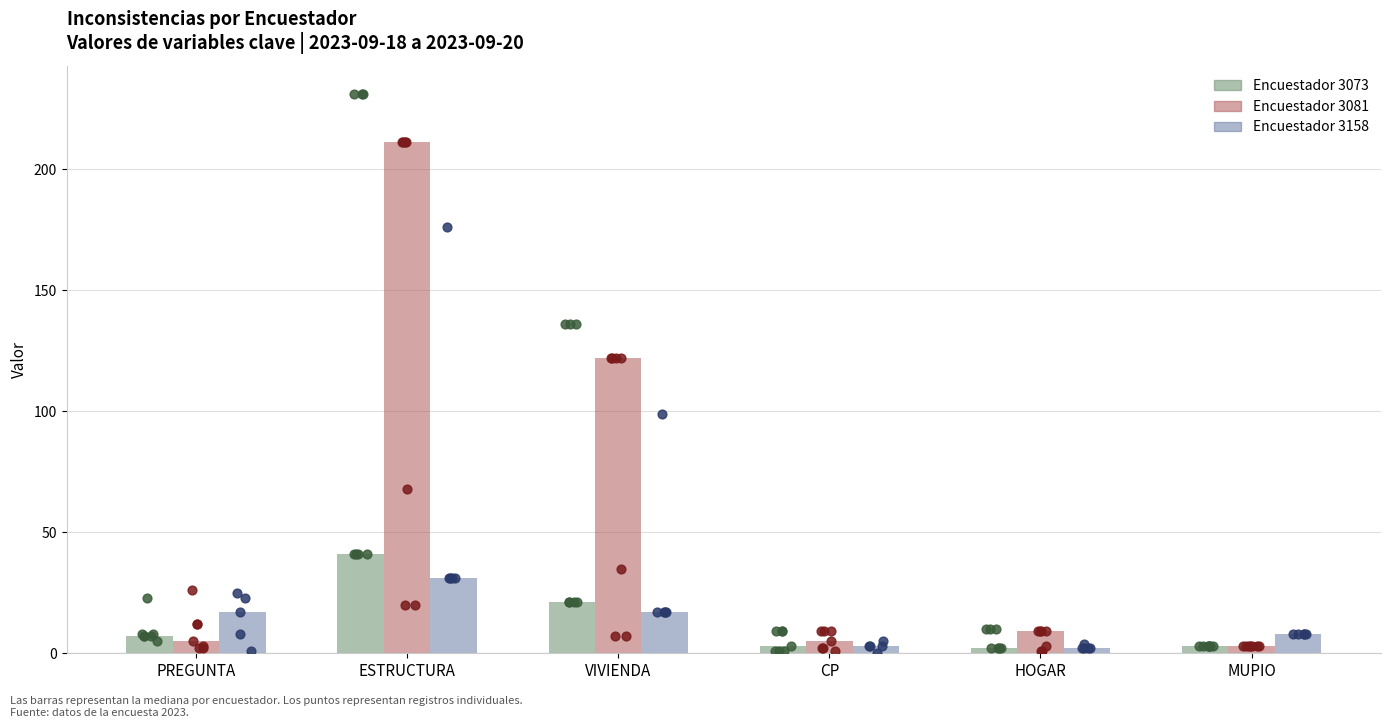

At which category is the sum across all series the highest?

ESTRUCTURA